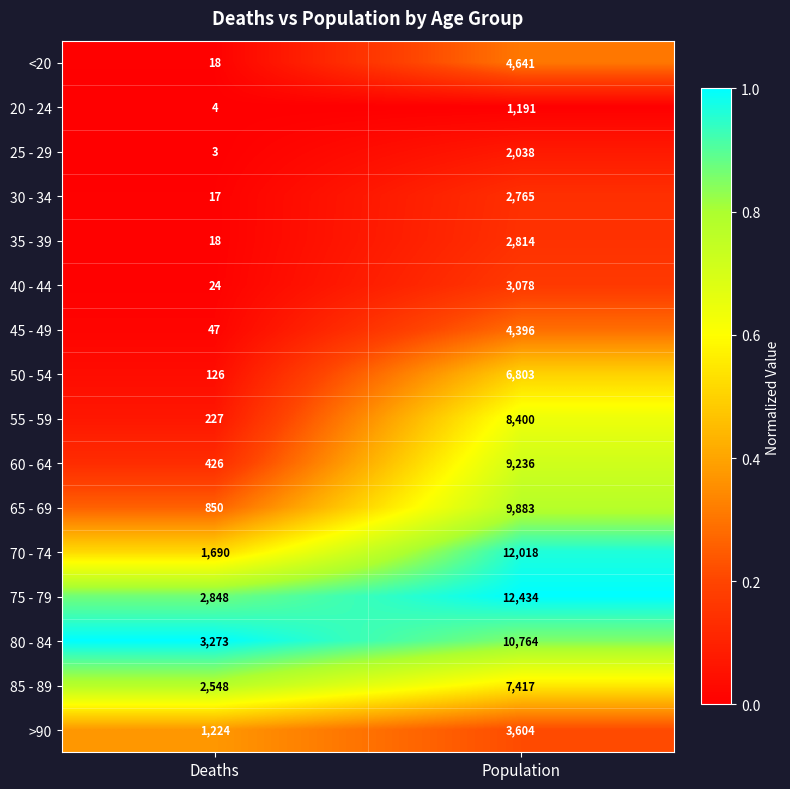

What value does the 80 - 84 series have at Population?

10764